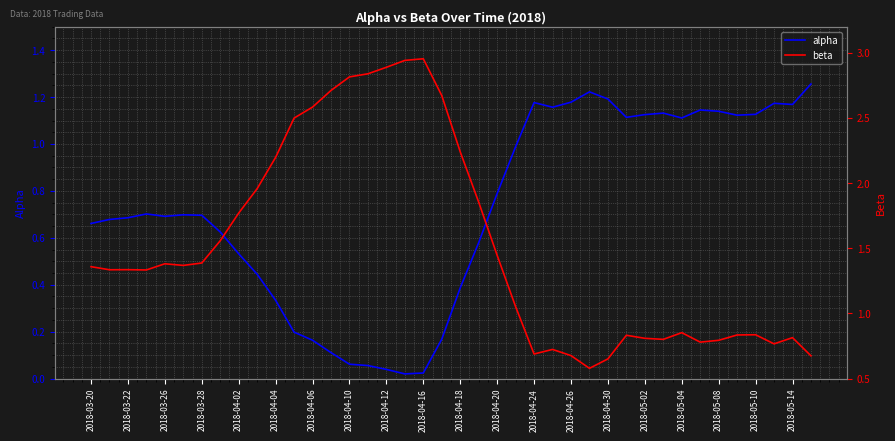

What are all the series names shown in the legend?

alpha, beta